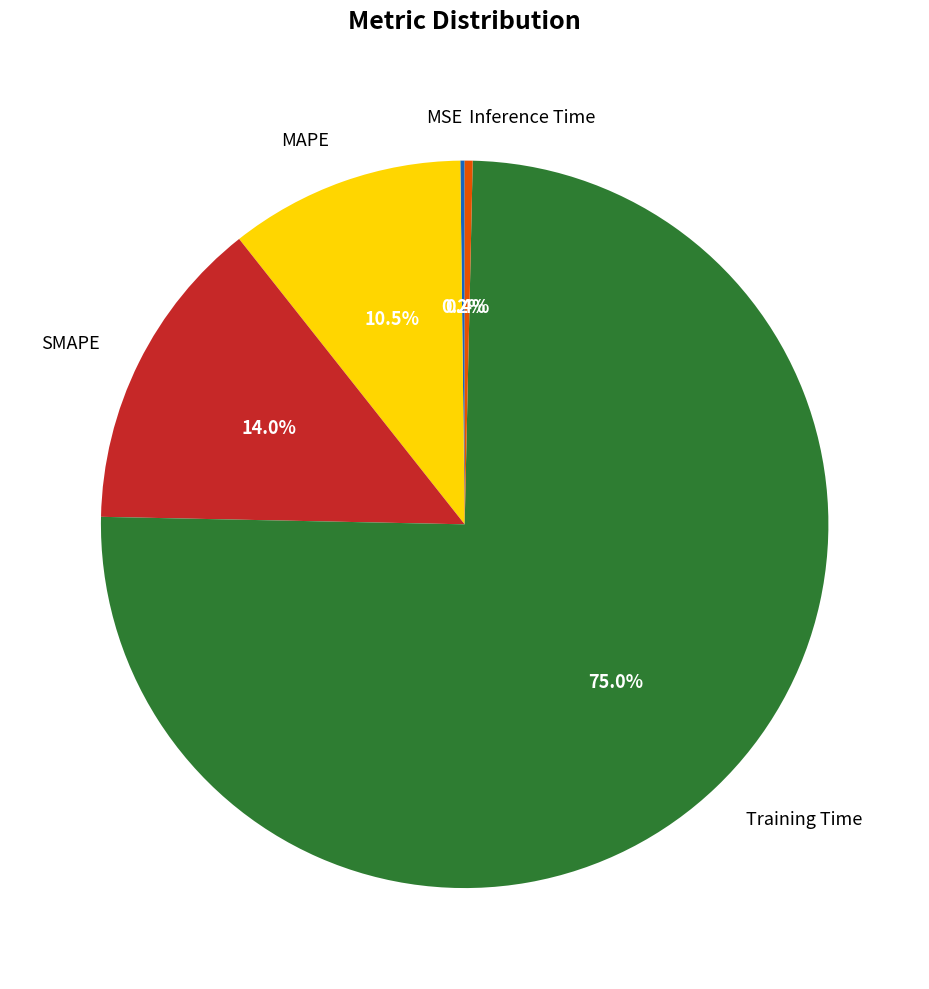

To the nearest percent, what portion does Training Time represent?

75%